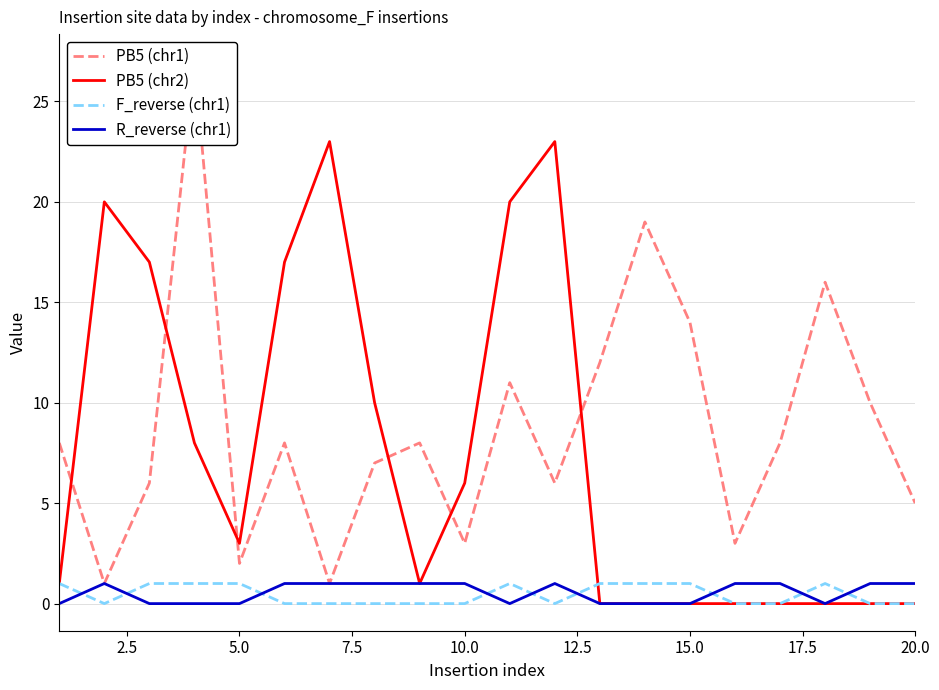

Which series has the largest total across all categories?

PB5 (chr1)